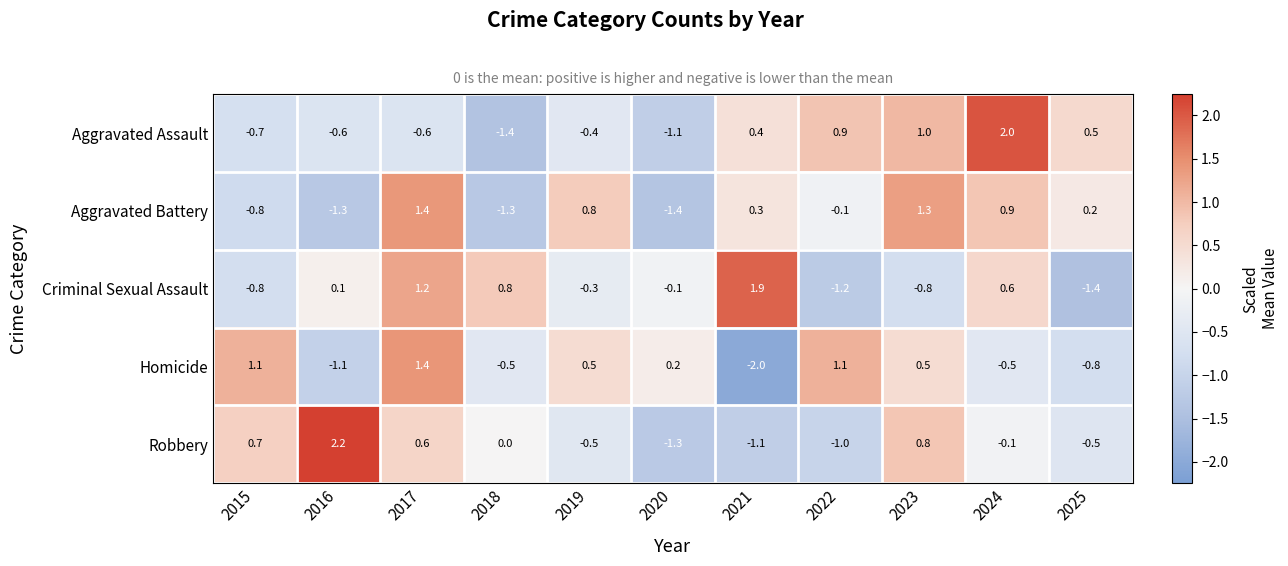

At which category does the chart reach its minimum across all series?

2021